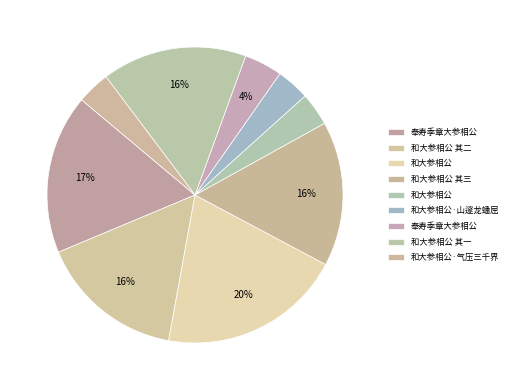

Which category has the smallest portion of the pie?

和大参相公